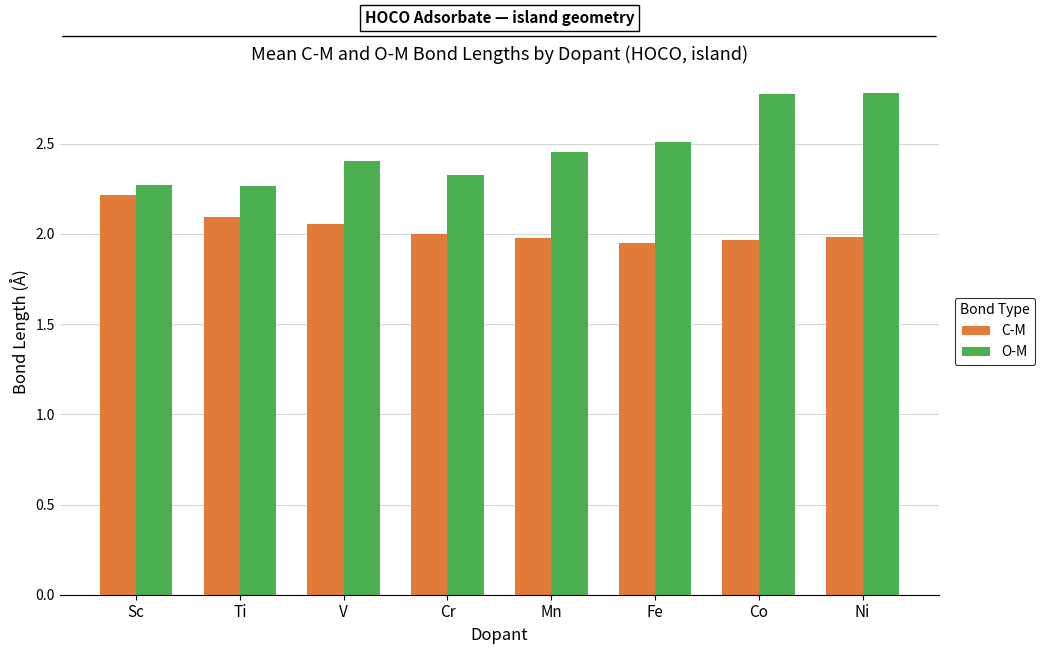

How many series are shown in this chart?

2